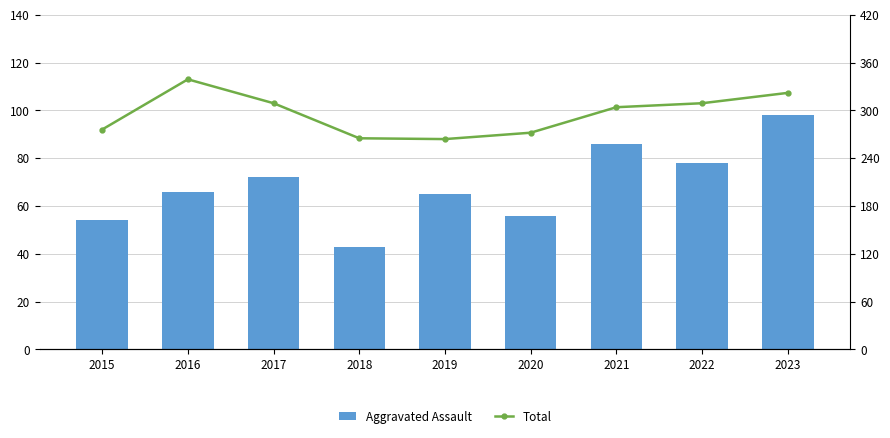

How many data points in Total are less than 304?

4